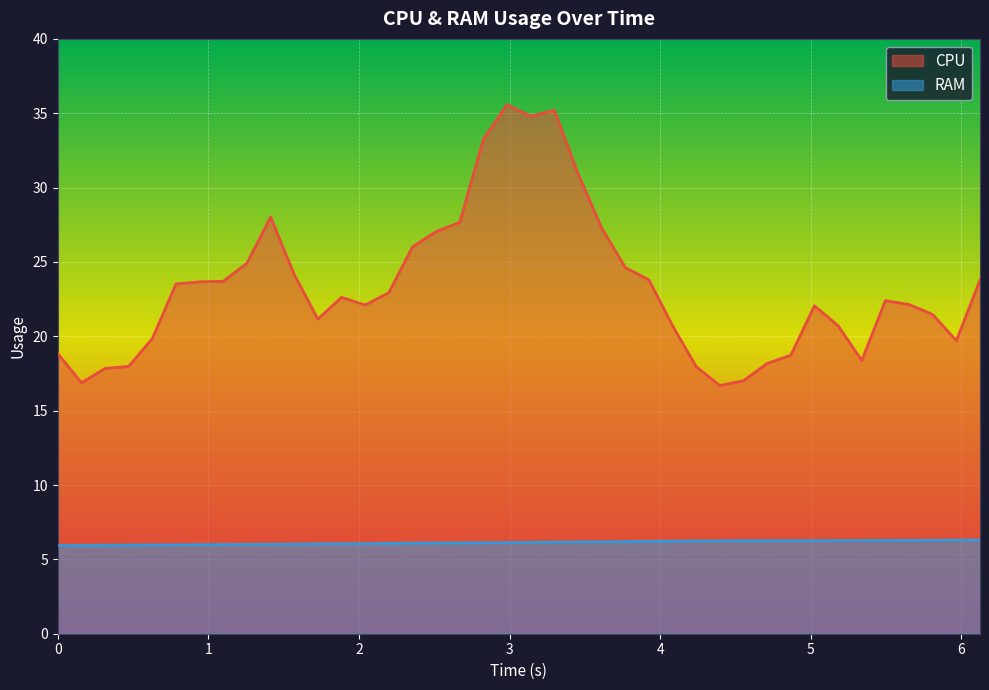

Which series has the largest total across all categories?

CPU